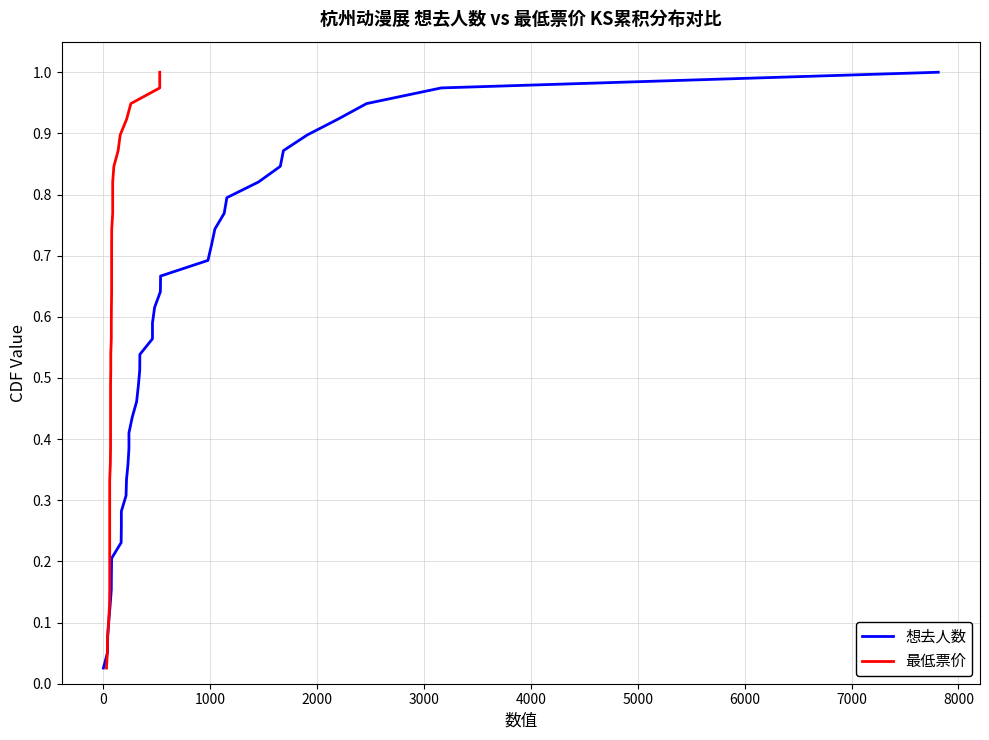

What position from the right is 2000?

36